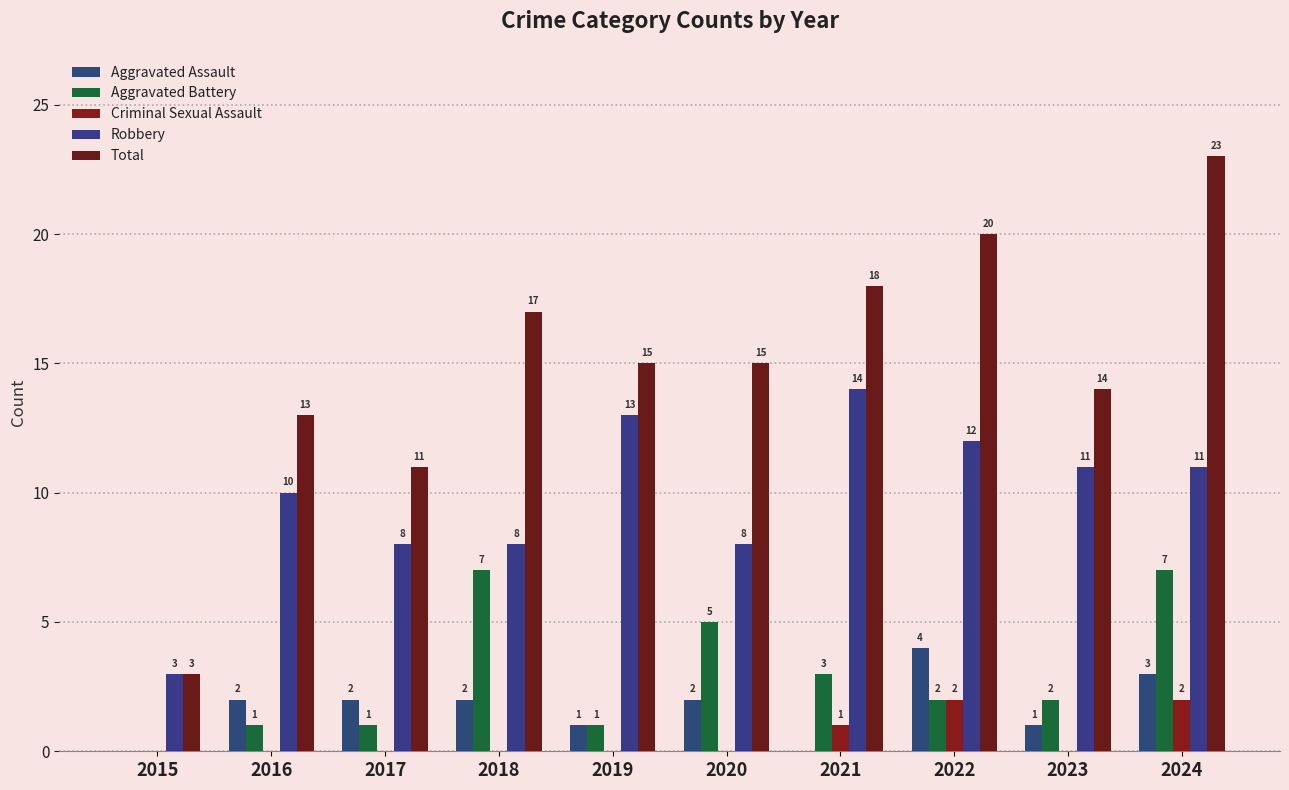

Reading left to right, transcribe all the data shown in this chart.

Aggravated Assault: 0	2	2	2	1	2	0	4	1	3
Aggravated Battery: 0	1	1	7	1	5	3	2	2	7
Criminal Sexual Assault: 0	0	0	0	0	0	1	2	0	2
Robbery: 3	10	8	8	13	8	14	12	11	11
Total: 3	13	11	17	15	15	18	20	14	23